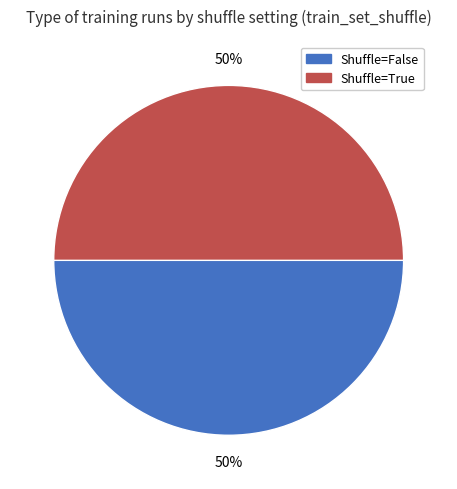

Combined, do Shuffle=True and Shuffle=False account for over 50%?

Yes